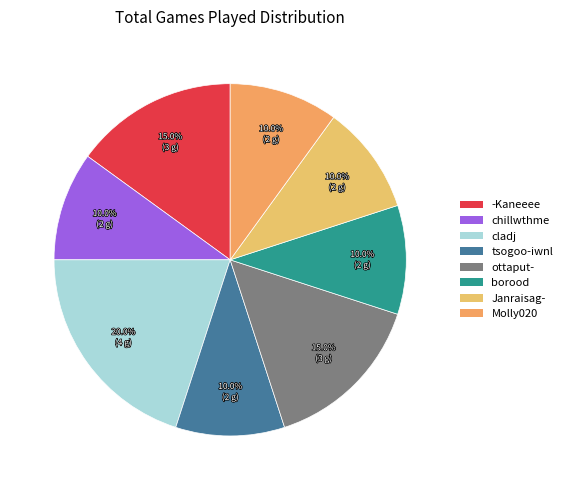

How many segments does this pie chart have?

8